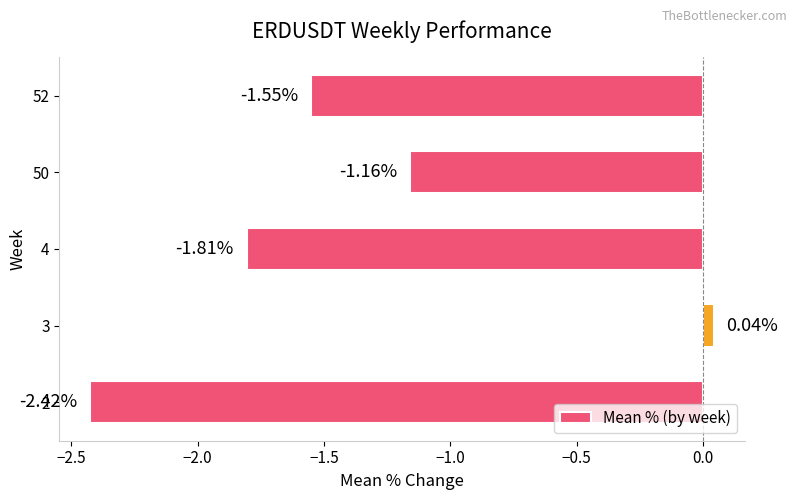

What is the sum of the values at 4 and 3?

-1.8